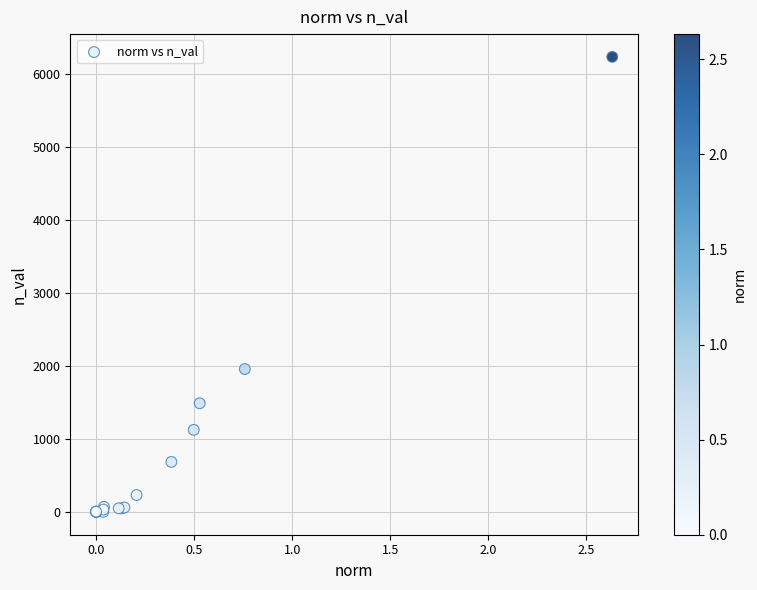

What Y value in the scatter plot is closest to 3117?

1958